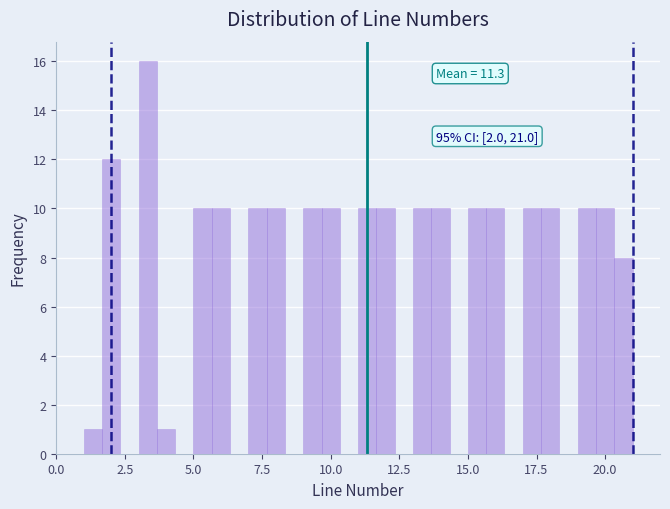

Around what value on the x-axis is the tallest bar? Give the approximate position of its centre, as read against the axis.

3.5